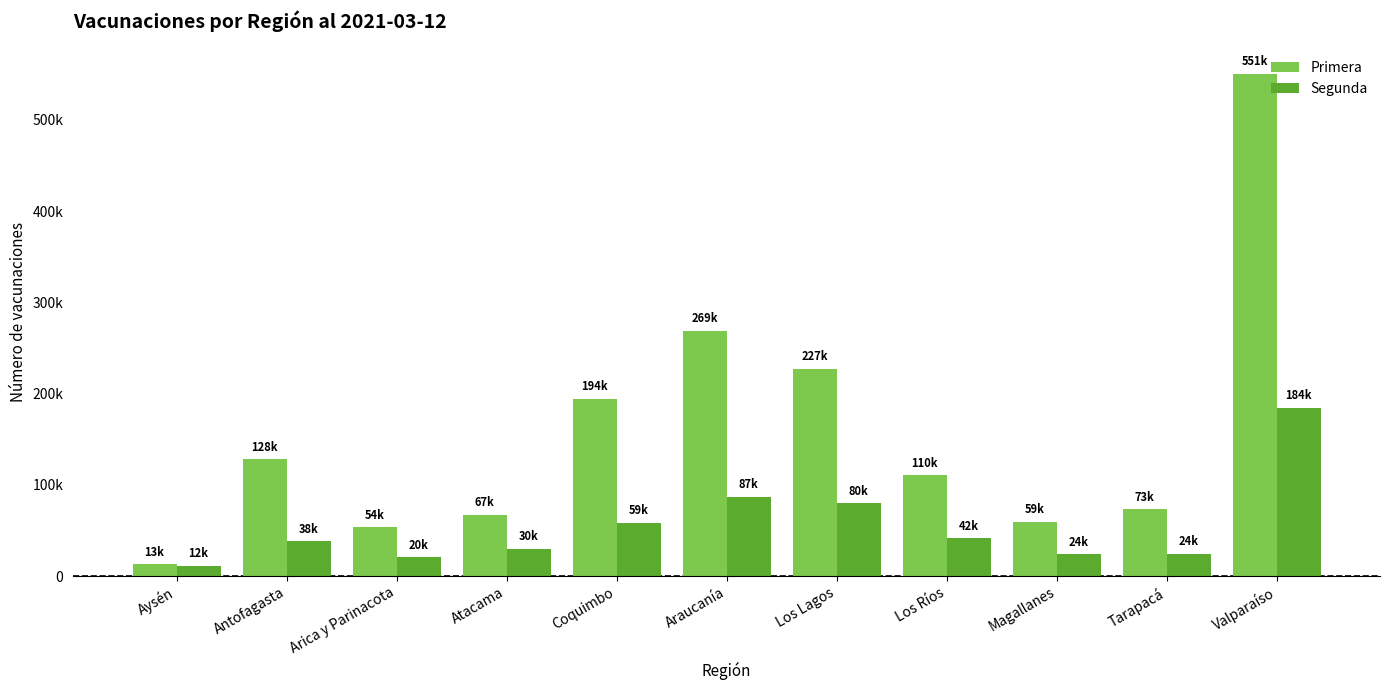

What are all the series names shown in the legend?

Primera, Segunda